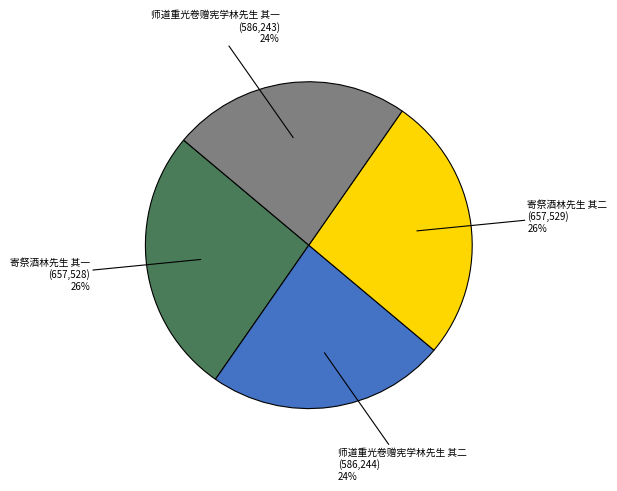

To the nearest percent, what is the average slice percentage?

25%